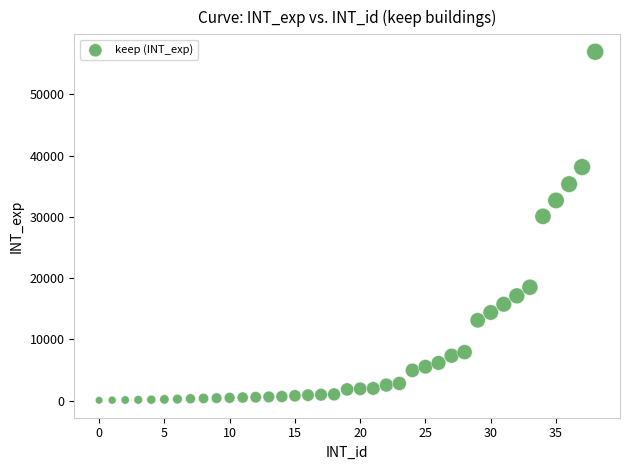

What Y value in the scatter plot is closest to 28500?

30085